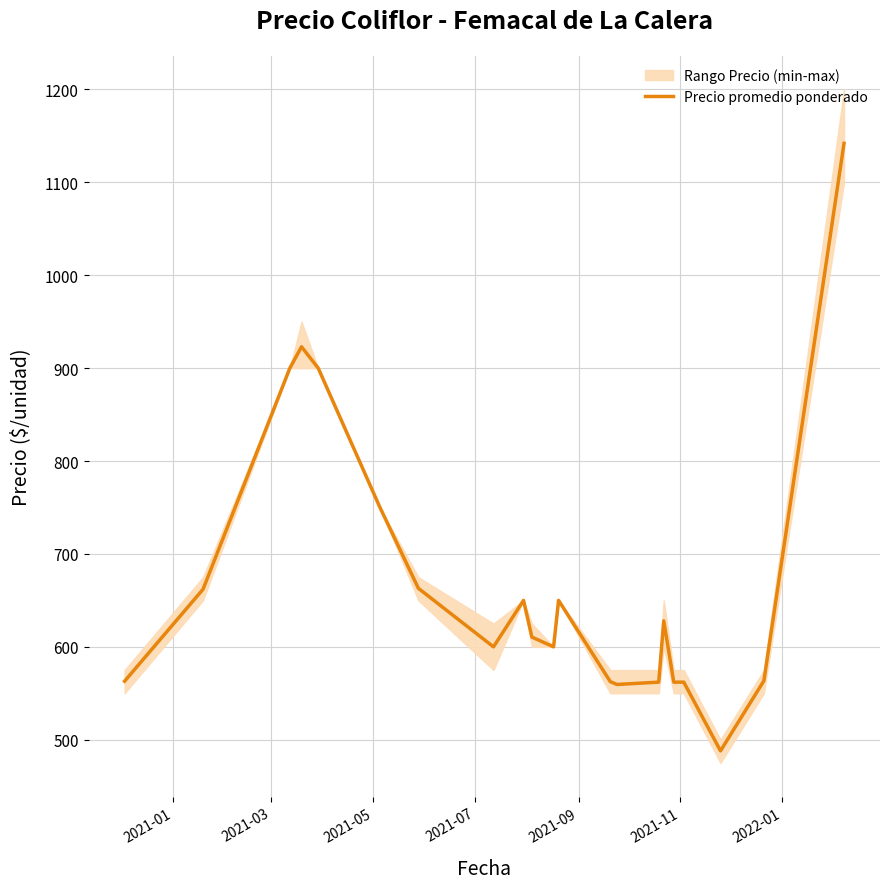

What is the greatest value displayed?

1142.0